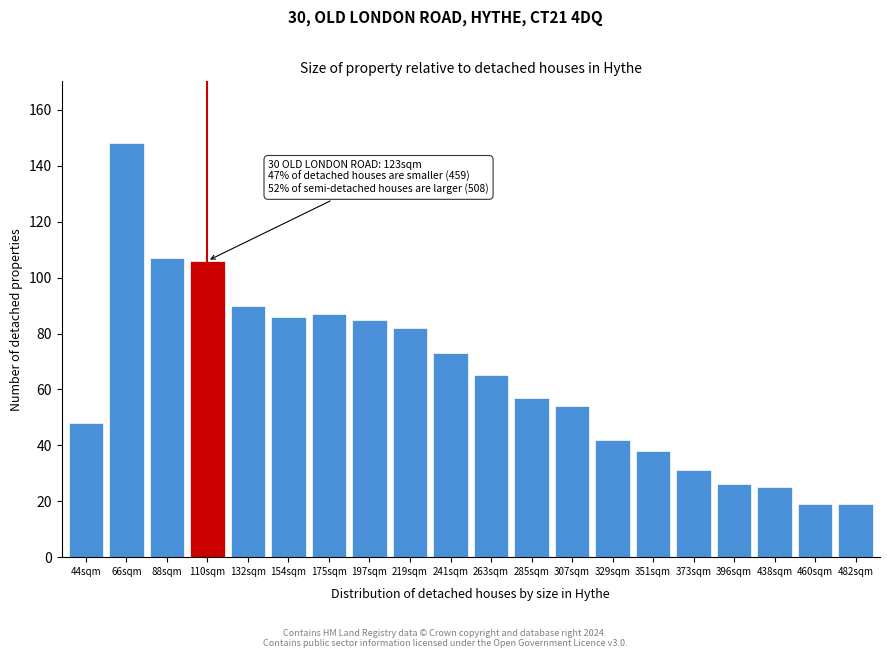

Reading left to right, list all the values displayed in this chart.

48	148	107	106	90	86	87	85	82	73	65	57	54	42	38	31	26	25	19	19